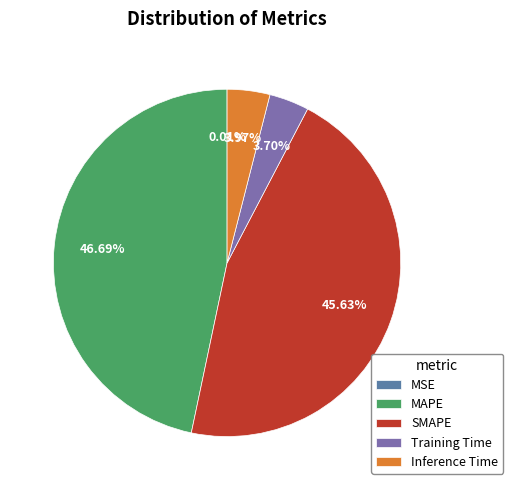

Does any single category account for the majority?

No